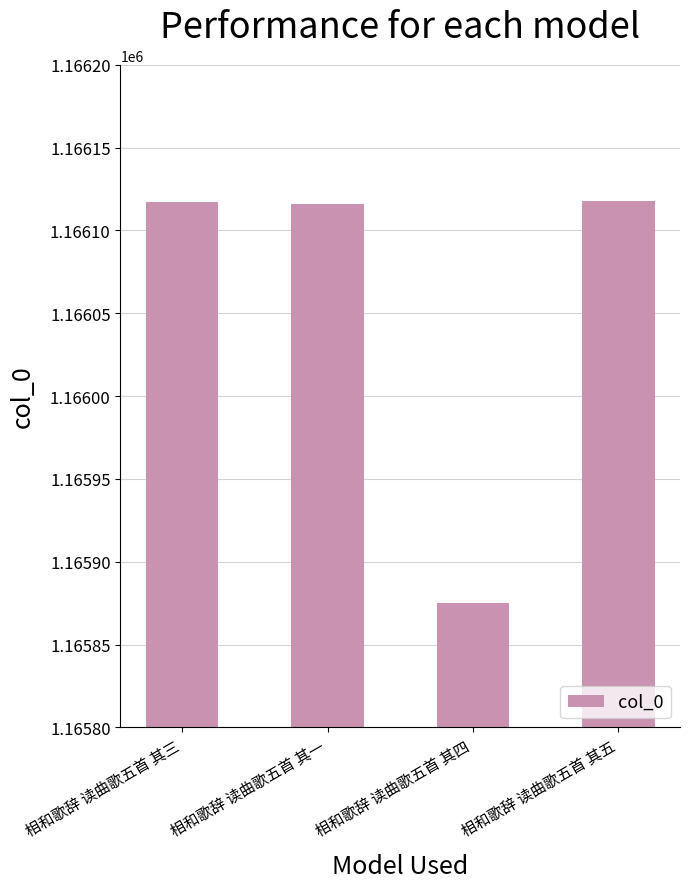

How many data points does each series have?

4